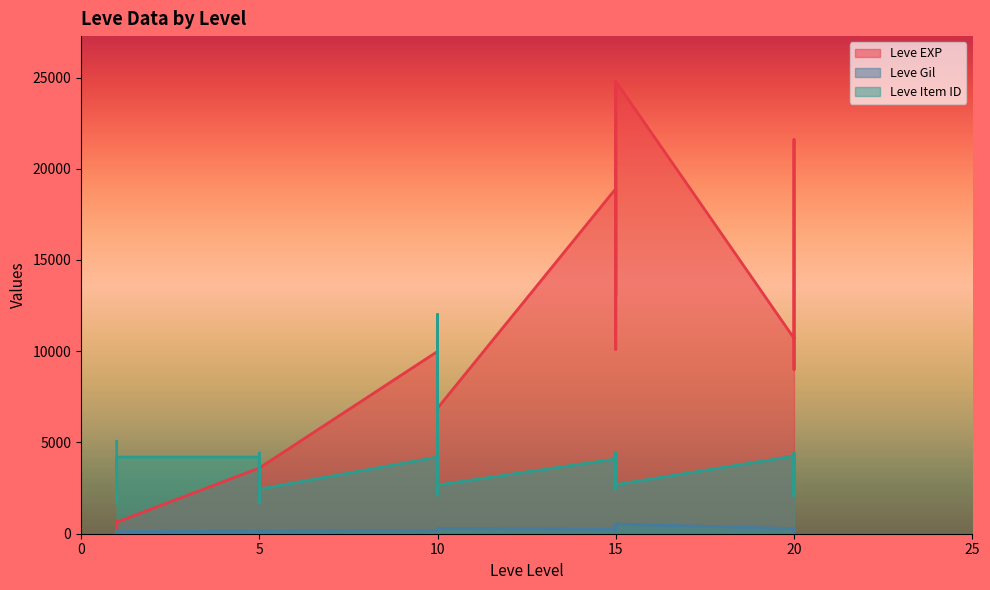

What is the total value across all series at 20?

15244